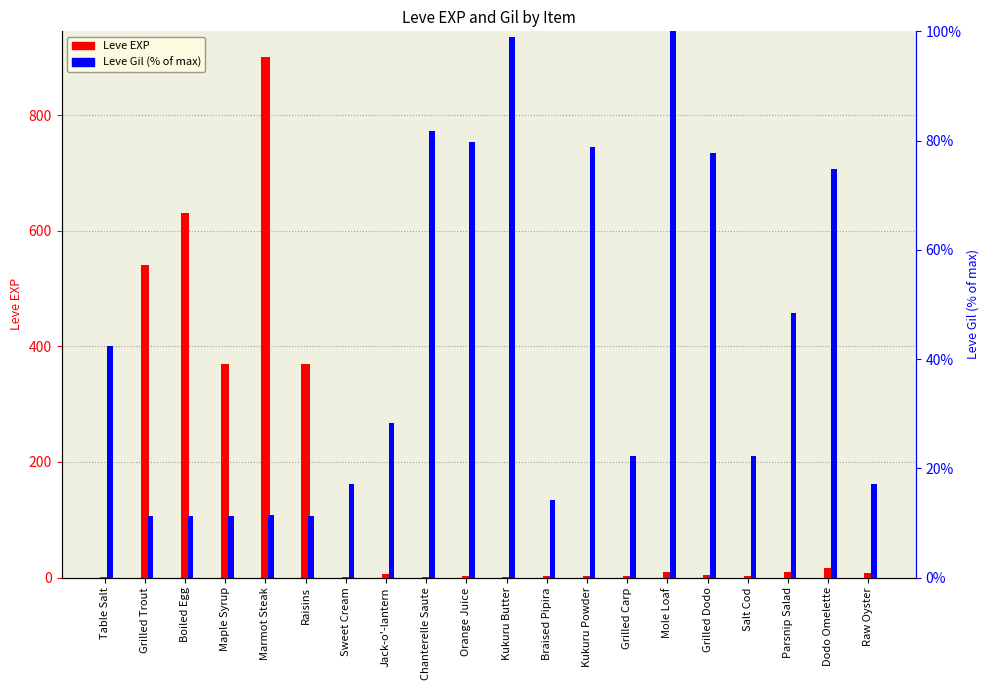

True or false: Leve Gil (% of max) has a value of 99.0 at Kukuru Butter.

True